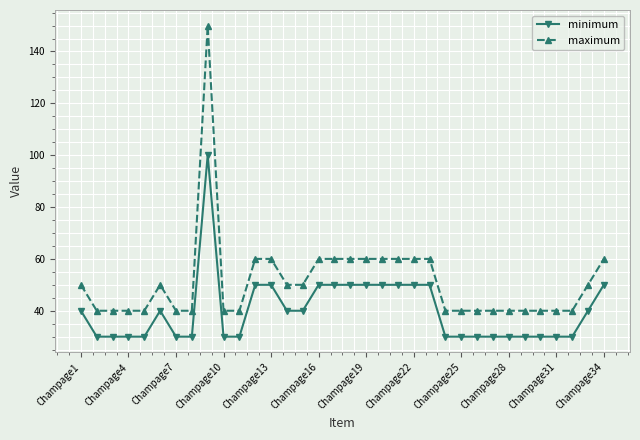

Which series has the widest spread of values?

maximum